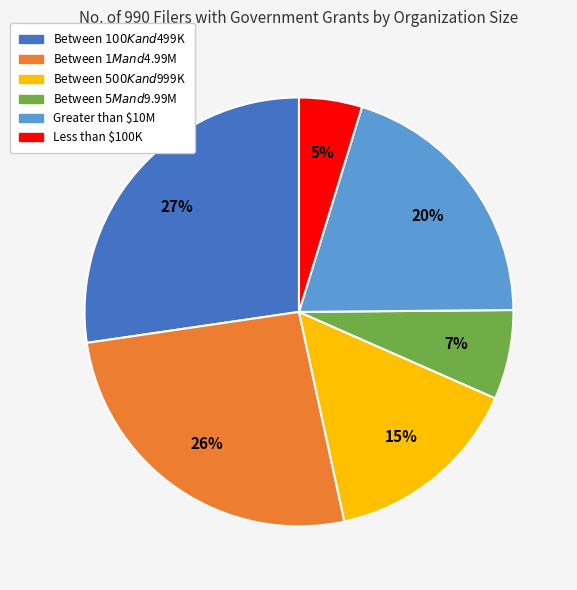

True or false: Between $1M and $4.99M accounts for 26% of the total.

True